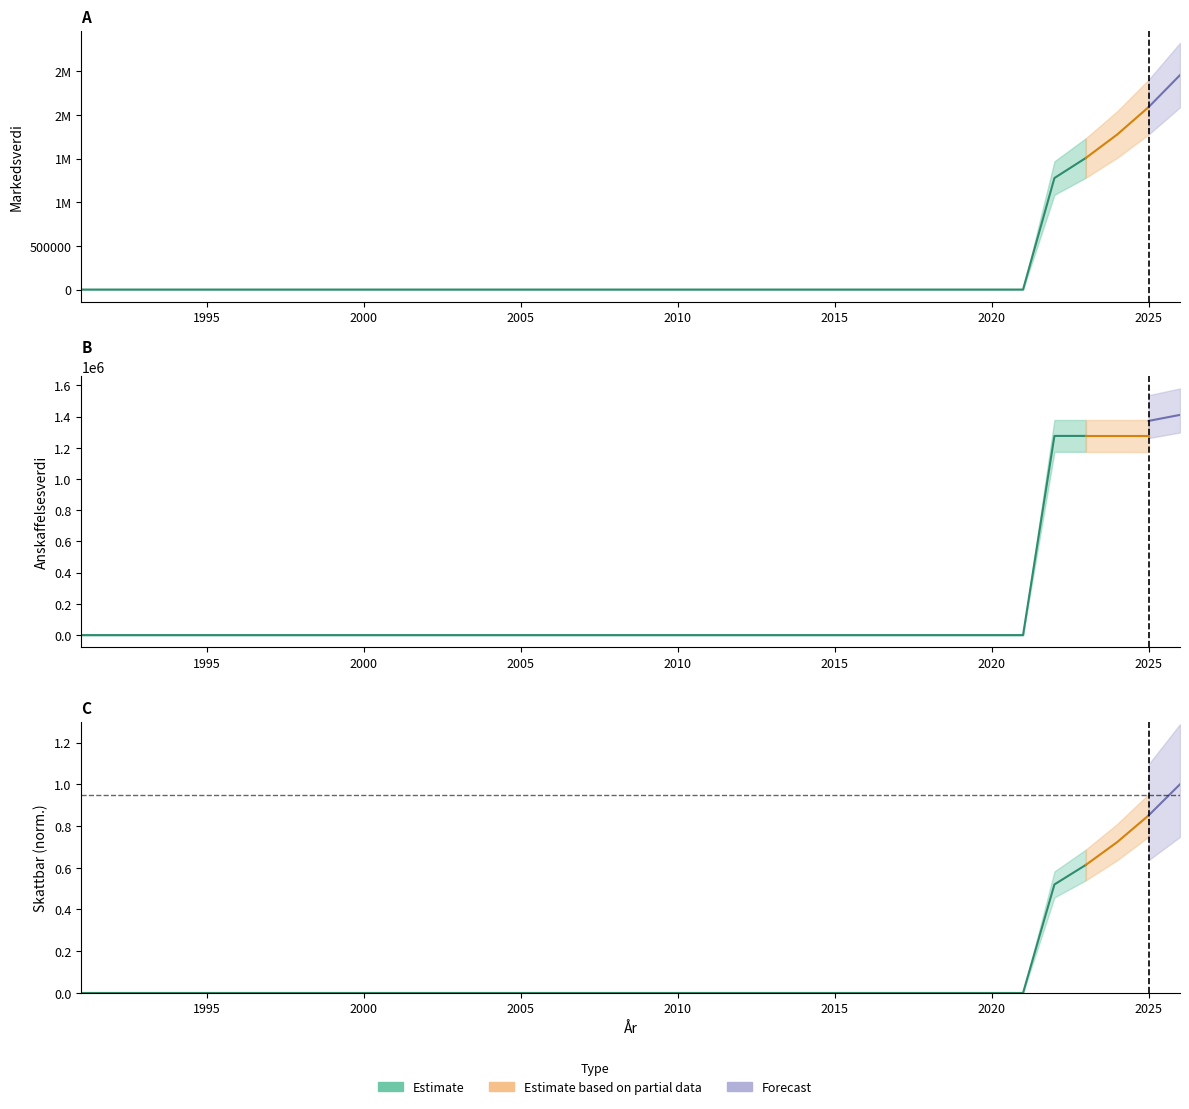

Which series has the largest total across all categories?

Markedsverdi